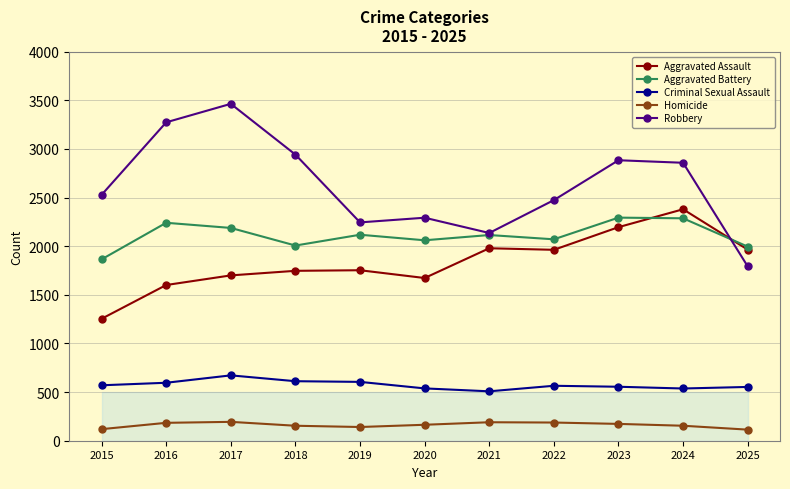

What is the minimum value for Aggravated Assault?

1254